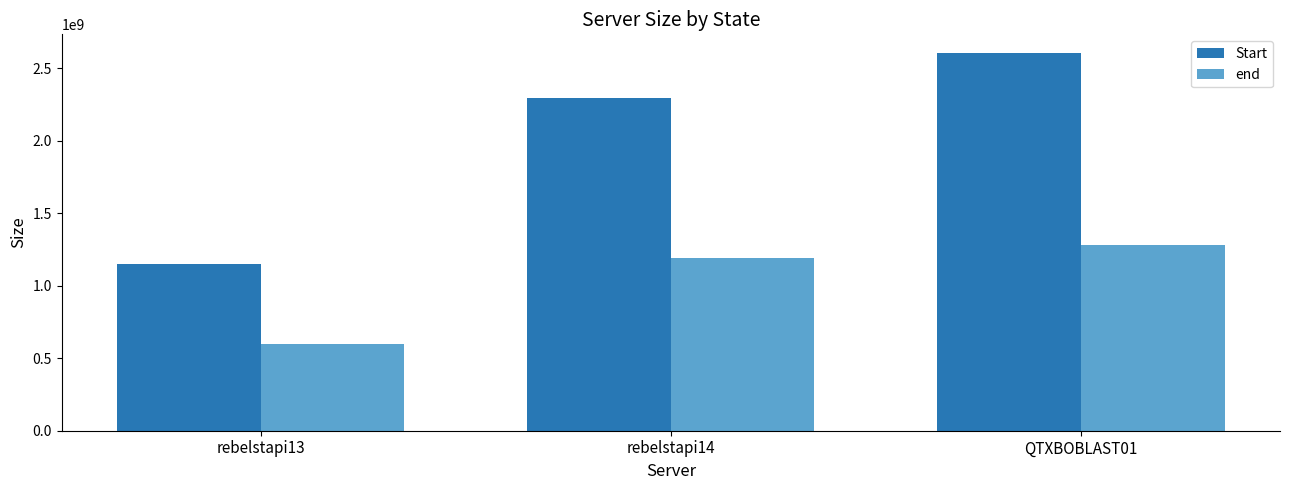

At which category is the sum across all series the highest?

QTXBOBLAST01